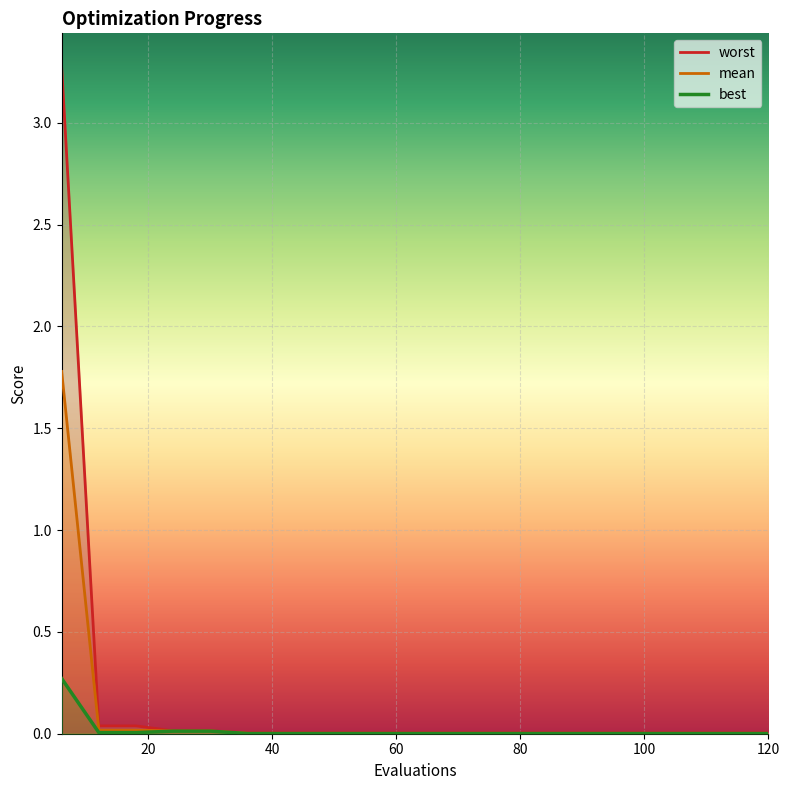

Reading left to right, list all the values displayed in this chart.

mean: 6=1.8	12=0.0	18=0.0	24=0.0	30=0.0	36=0.0	42=0.0	48=0.0	54=0.0	60=0.0	66=0.0	72=0.0	78=0.0	84=0.0	90=0.0	96=0.0	102=0.0	108=0.0	114=0.0	120=0.0
best: 6=0.3	12=0.0	18=0.0	24=0.0	30=0.0	36=0.0	42=0.0	48=0.0	54=0.0	60=0.0	66=0.0	72=0.0	78=0.0	84=0.0	90=0.0	96=0.0	102=0.0	108=0.0	114=0.0	120=0.0
worst: 6=3.3	12=0.0	18=0.0	24=0.0	30=0.0	36=0.0	42=0.0	48=0.0	54=0.0	60=0.0	66=0.0	72=0.0	78=0.0	84=0.0	90=0.0	96=0.0	102=0.0	108=0.0	114=0.0	120=0.0